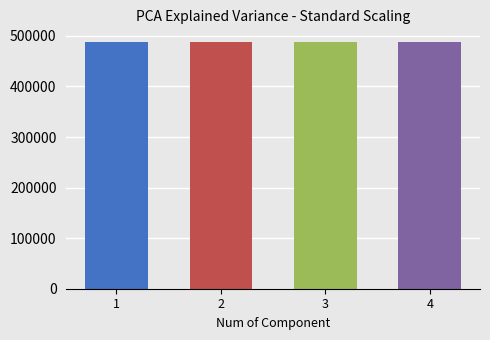

What is the difference between the second highest and minimum values?

2